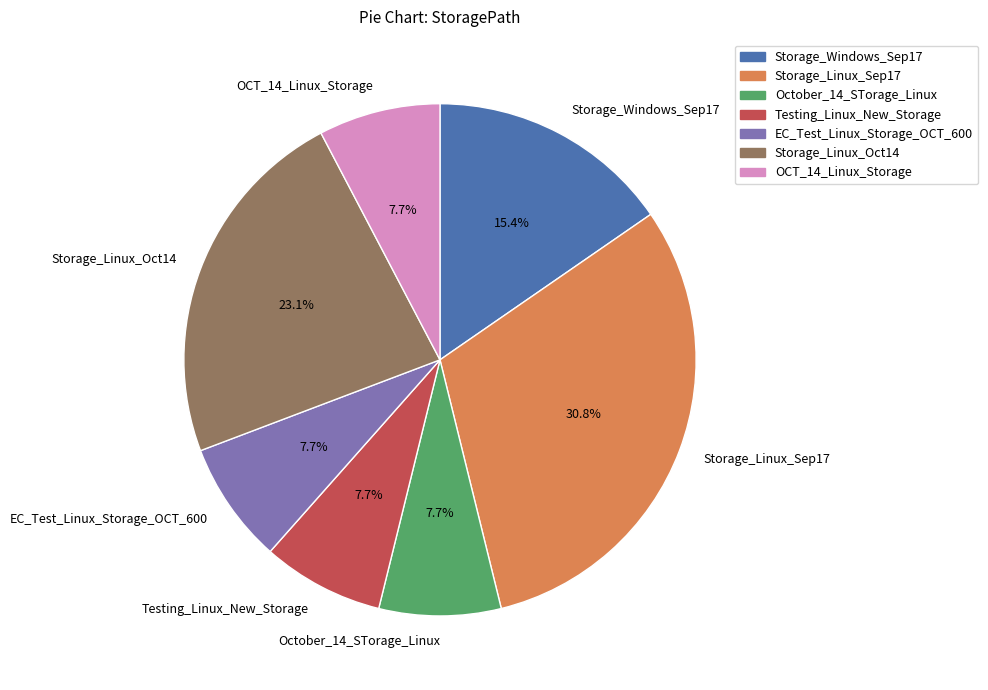

Is it true that OCT_14_Linux_Storage is 8% of the pie?

True